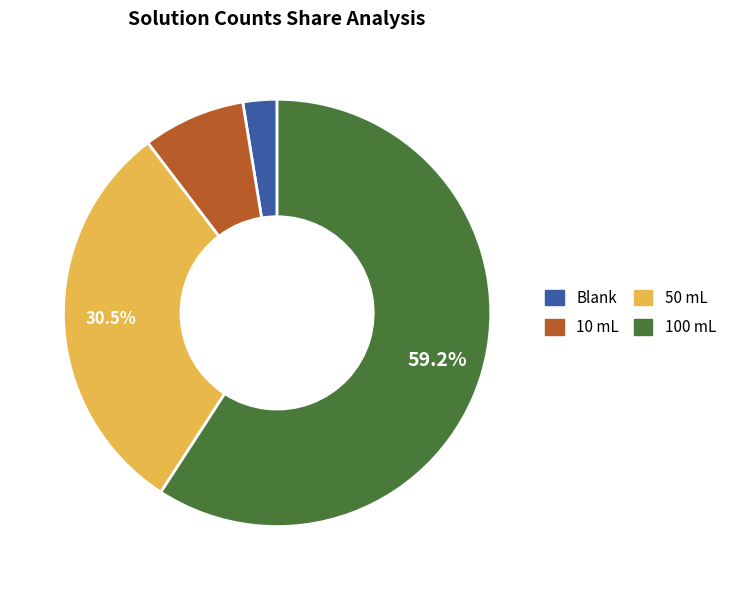

Is there a majority slice in this chart?

Yes